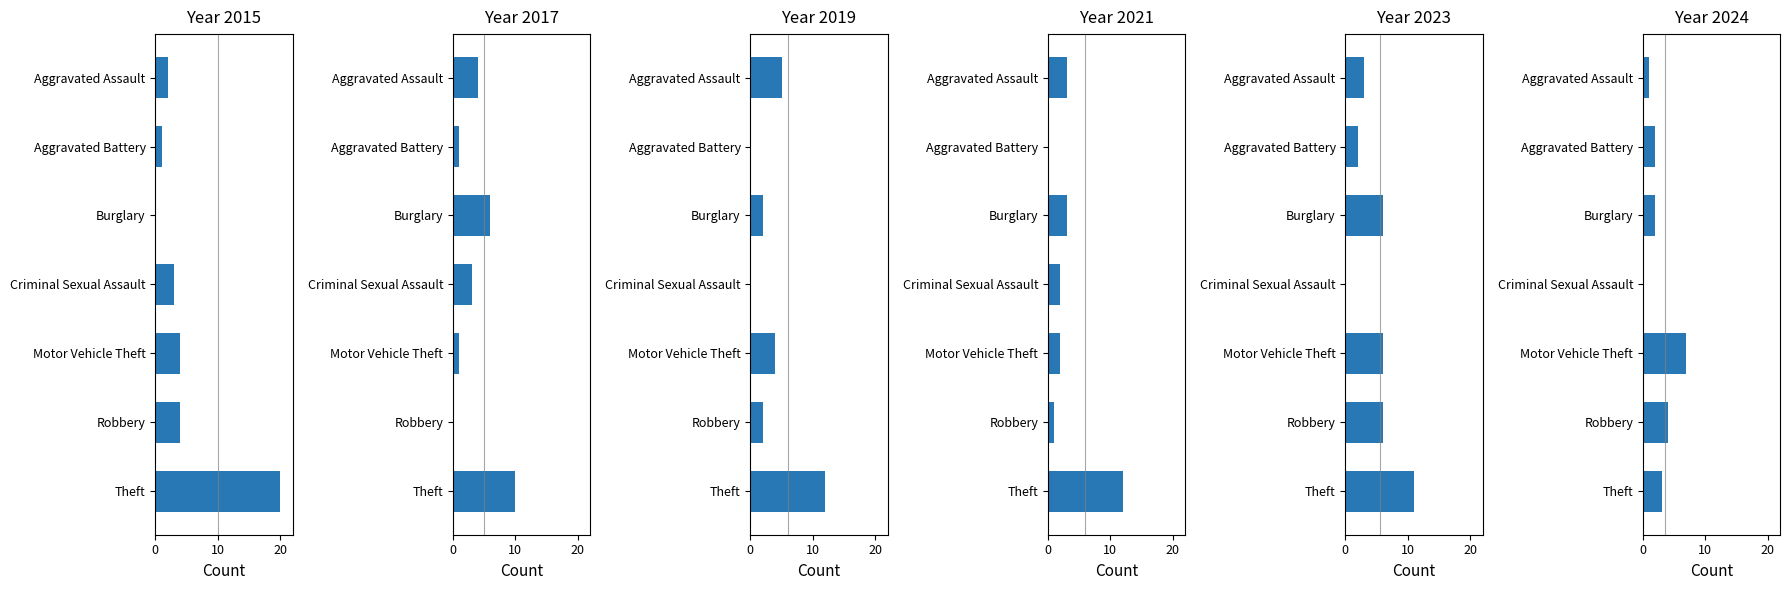

Between Robbery and Aggravated Battery, which is larger?

Robbery